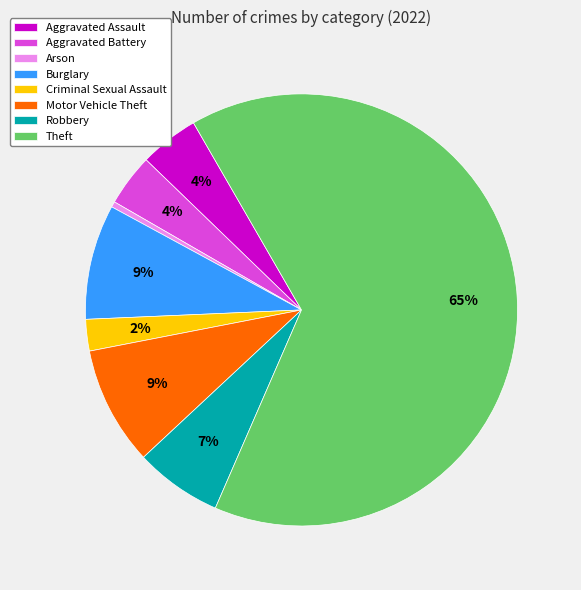

Is Theft the majority of the pie?

Yes